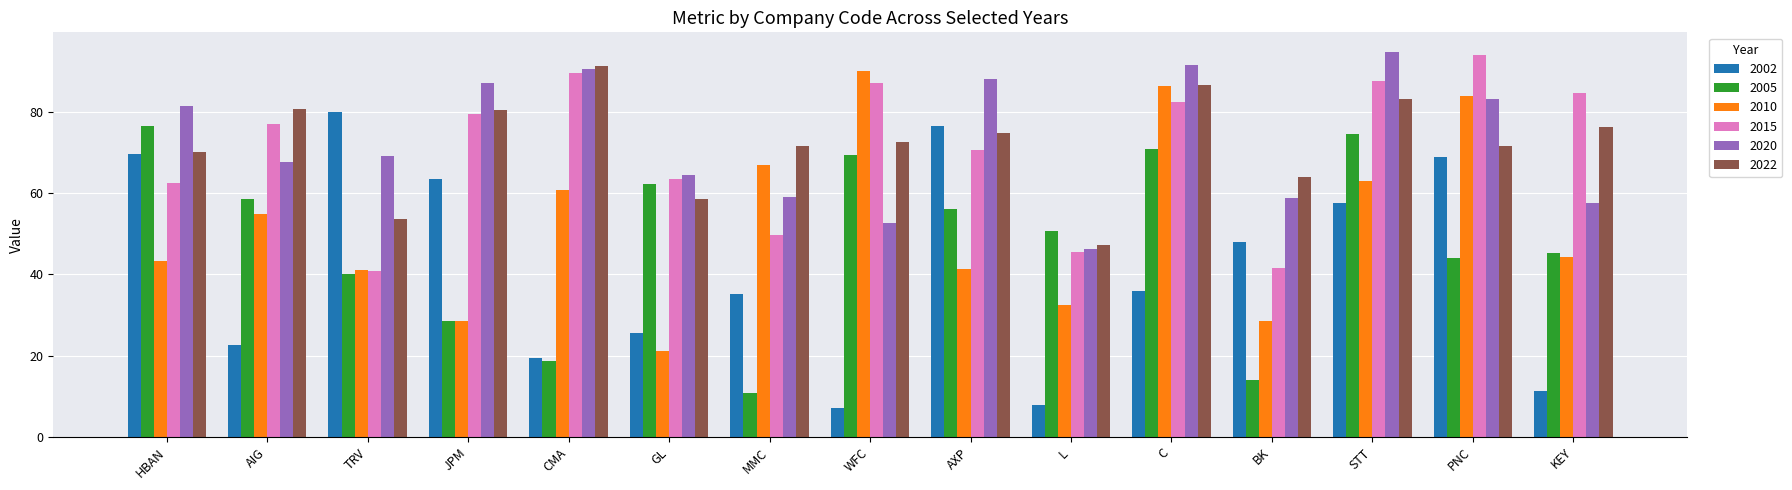

What is the average value of the 2015 series?

70.4